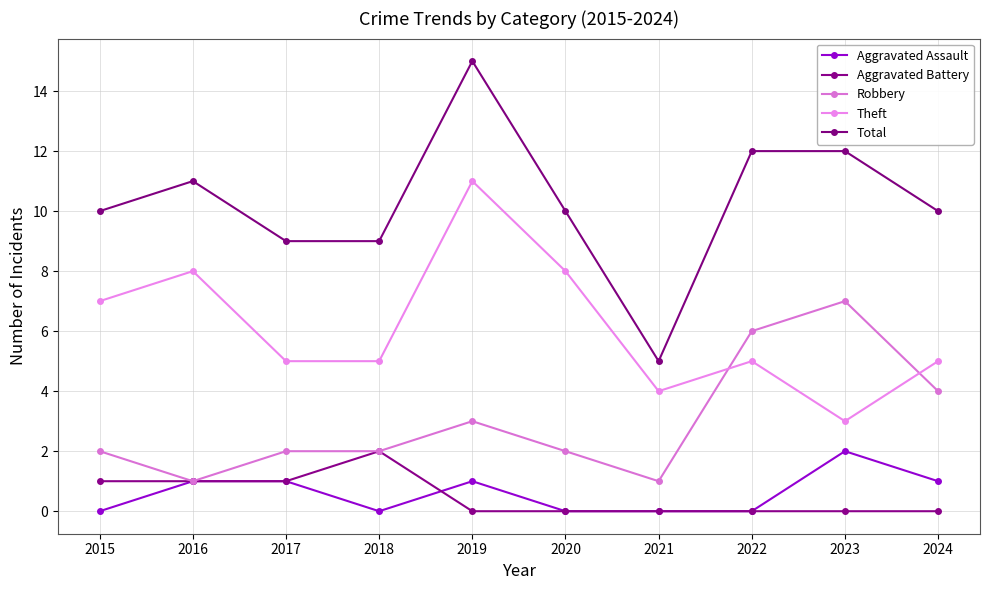

What is the sum of all Aggravated Battery values?

5